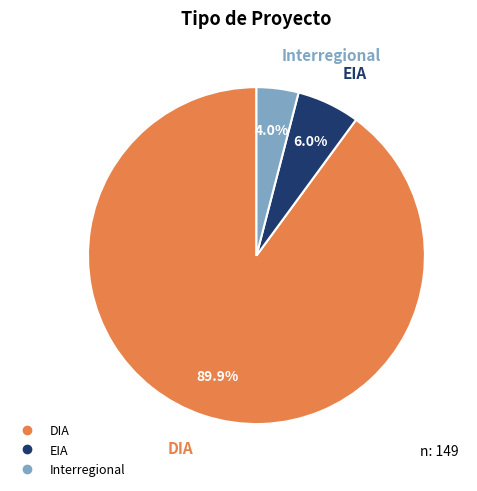

To the nearest percent, what is the combined percentage of EIA and DIA?

96%